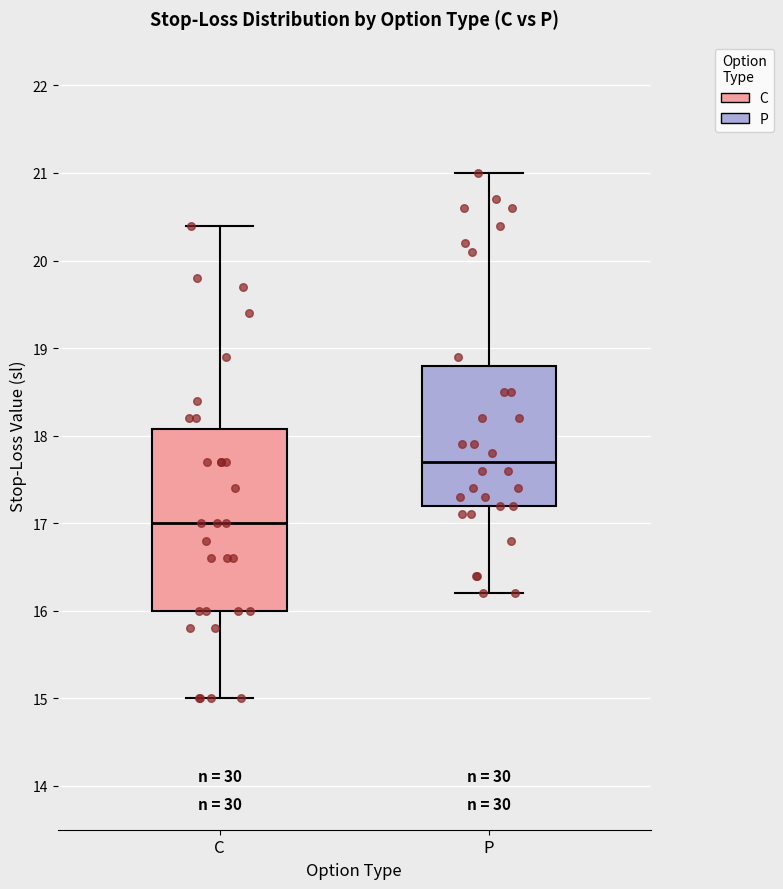

Reading left to right, read every box against the y-axis: the position of its median line, the range the box covers, and the ends of its whiskers. The values are not printed on the chart, so give them approximately, as read against the axis.

C: median 17.0, box 16.0 to 18.1, whiskers 15.0 to 20.4
P: median 17.7, box 17.2 to 18.8, whiskers 16.2 to 21.0